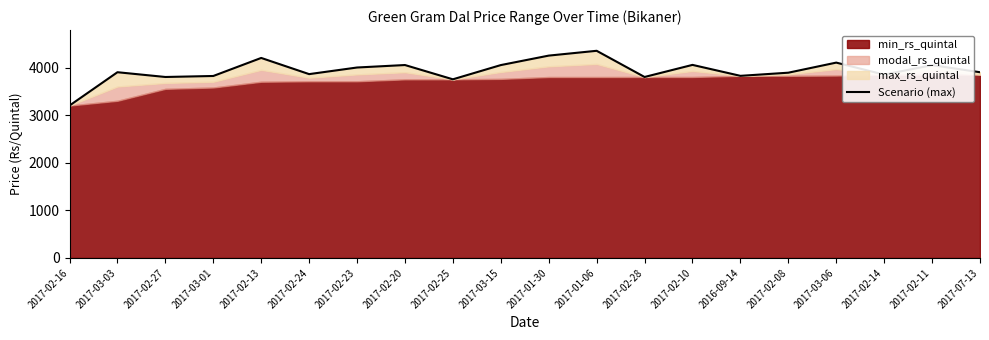

What is the difference between the maximum and minimum values?

1150